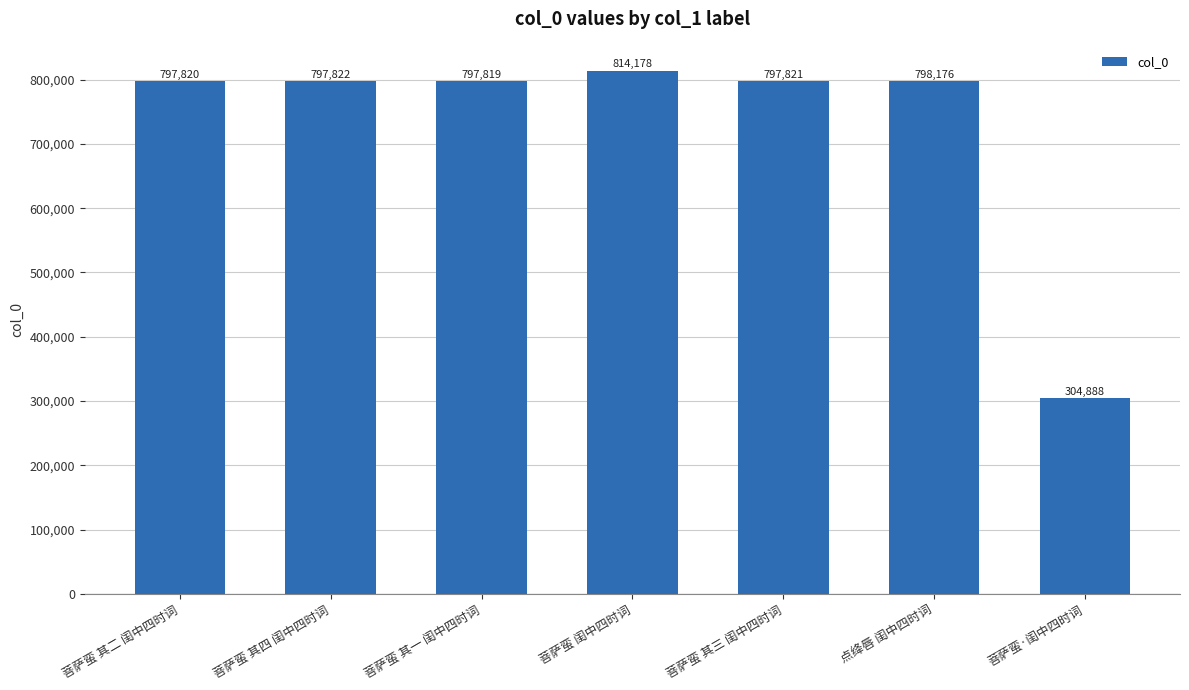

What is the smallest value displayed?

304888